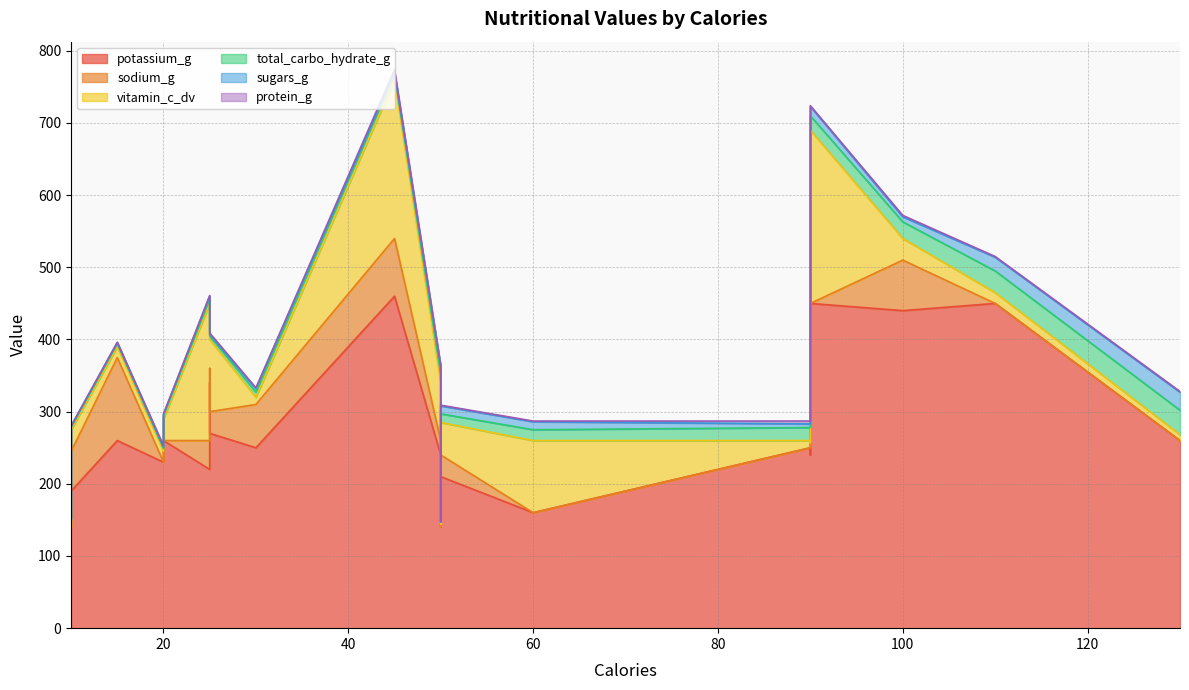

What is the sum of all protein_g values?

26